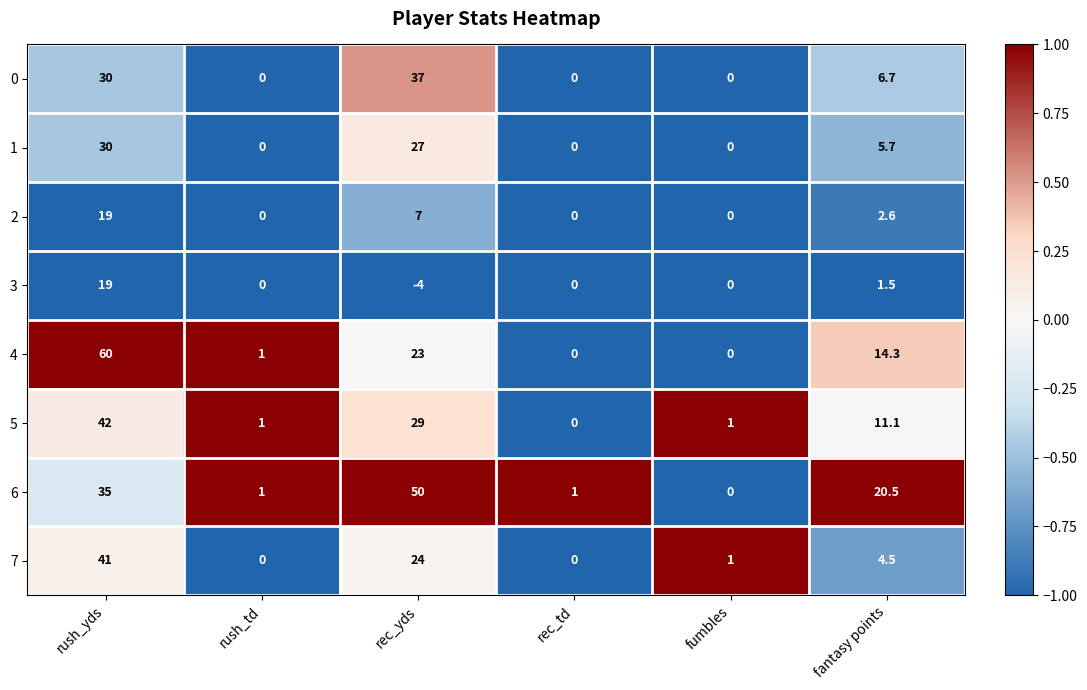

Which series has the widest spread of values?

4